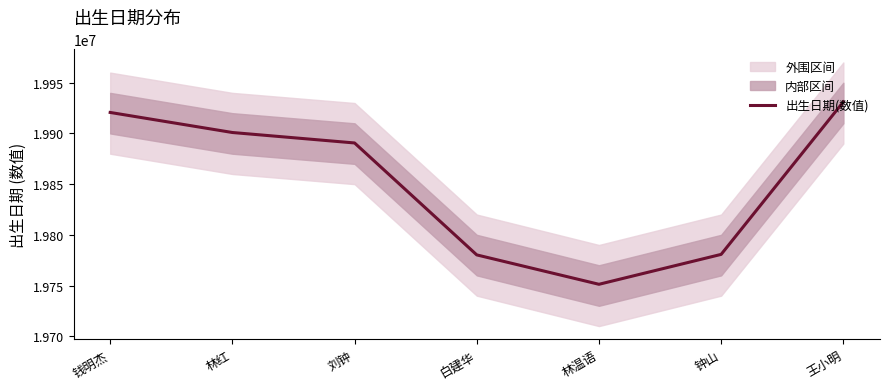

What is the value of the 6th point from the left?

19780719